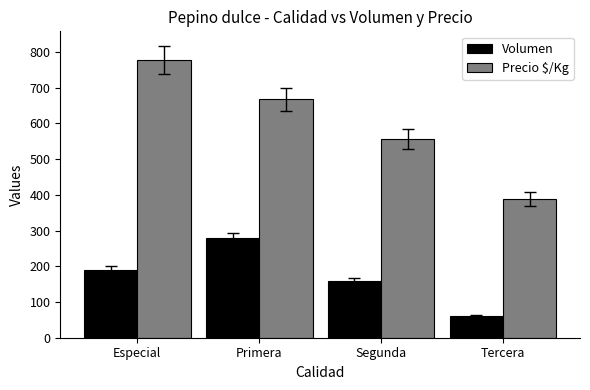

What is the sum of the Precio $/Kg values at Tercera and Segunda?

945